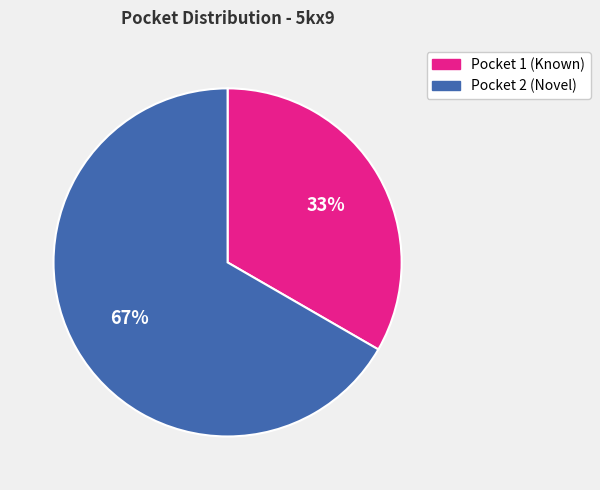

Is it true that Pocket 2 (Novel) is 67% of the pie?

True